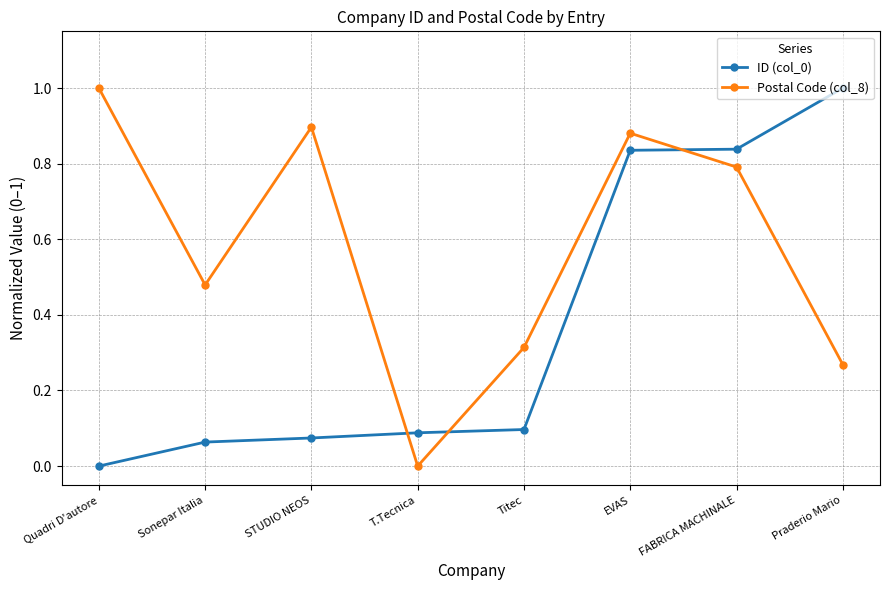

The Postal Code (col_8) series shows 0.7 at Sonepar Italia. True or false?

False